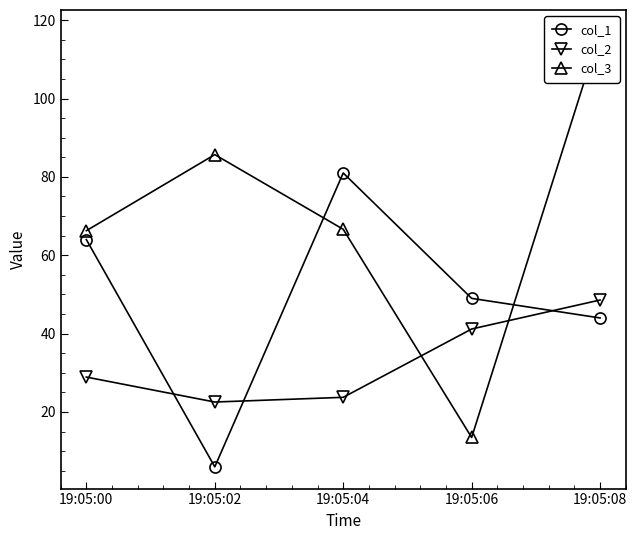

Reading right to left, what are all the values shown in this chart?

col_1: 44.0	49.0	81.0	6.0	64.0
col_2: 48.6	41.2	23.7	22.5	28.9
col_3: 117.0	13.5	66.6	85.7	66.3